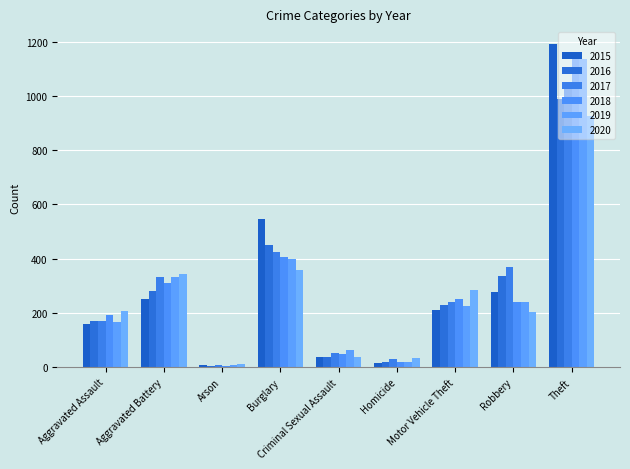

Where is 2017 nearest to the value 528?

Burglary